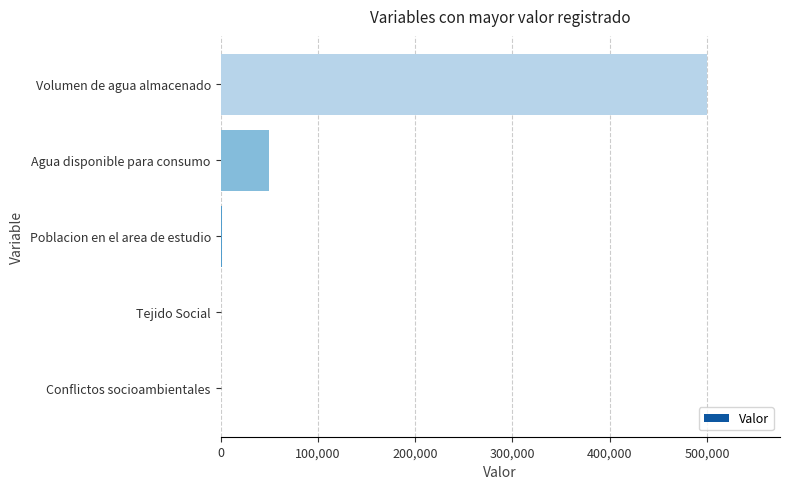

What is the approximate value at Agua disponible para consumo?

50000.0